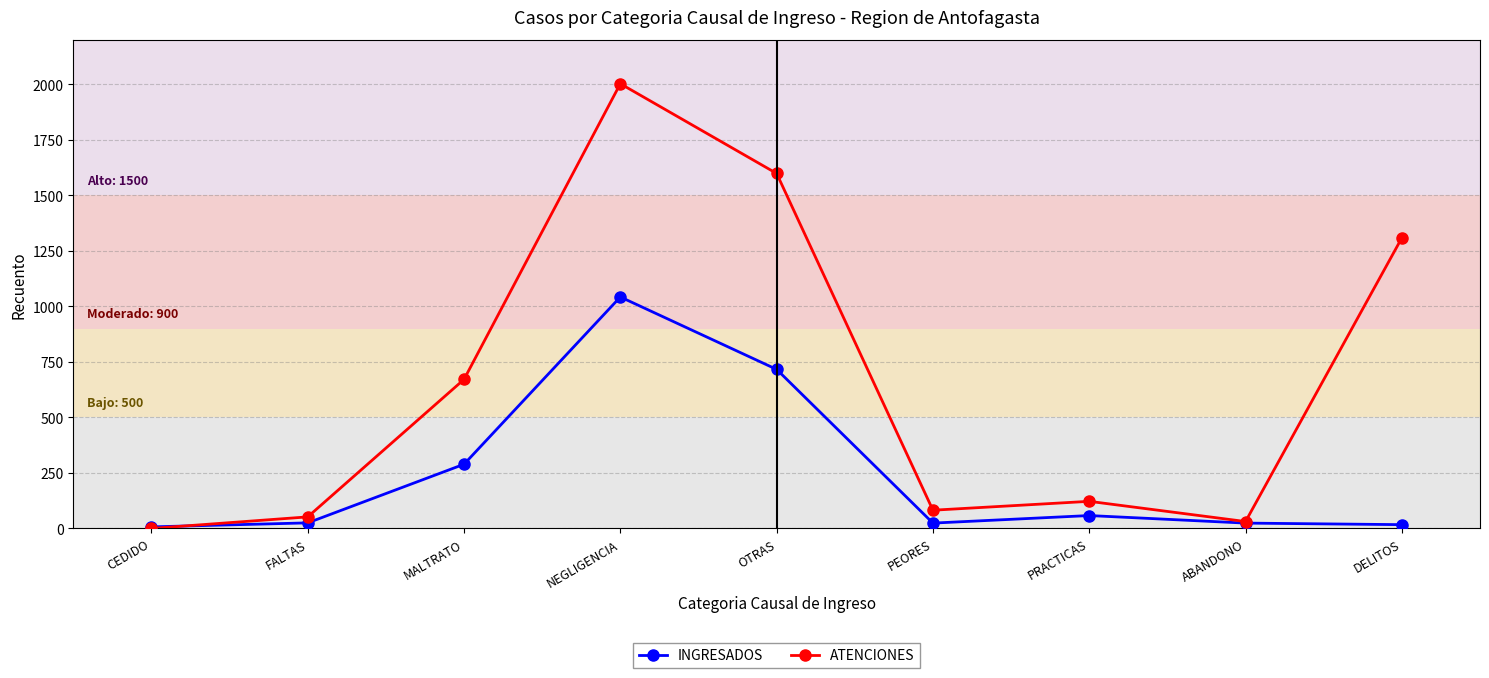

What are all the series names shown in the legend?

INGRESADOS, ATENCIONES